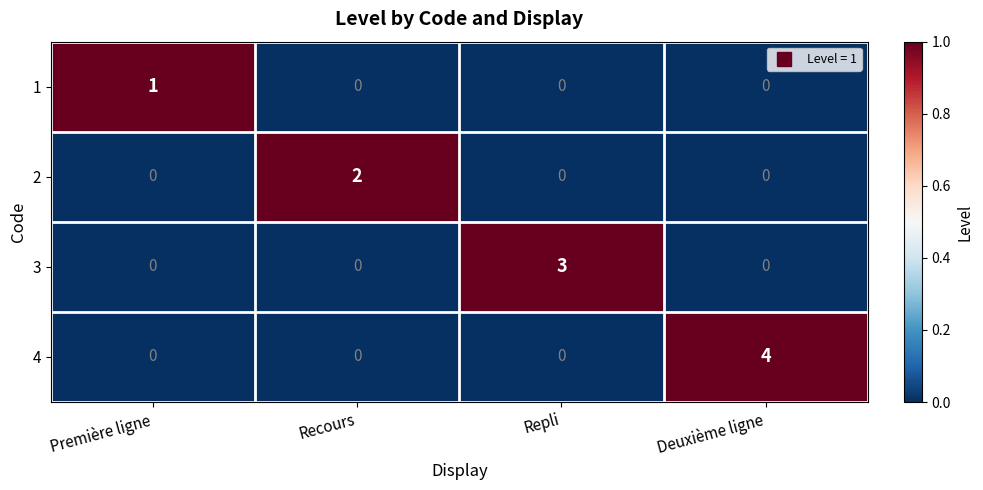

At how many categories does at least one series exceed 0?

4